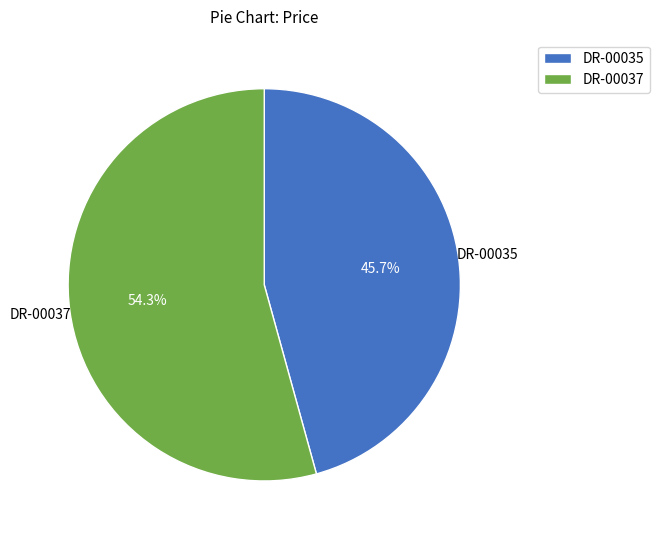

How many slices are in this pie chart?

2